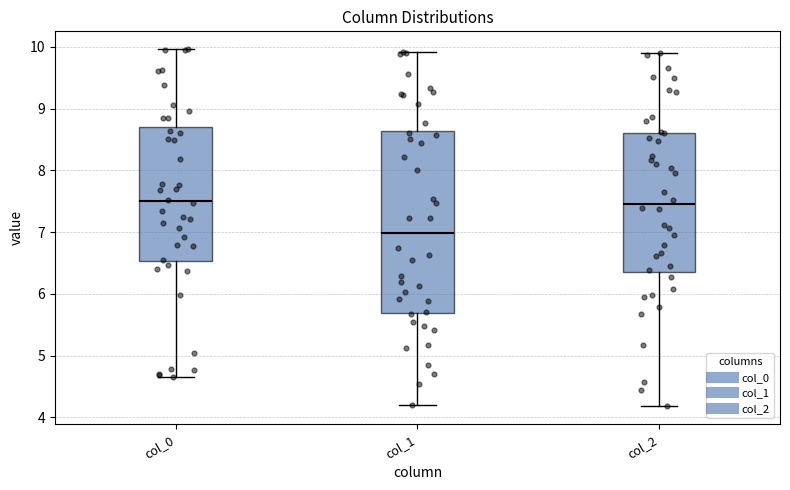

Reading left to right, read every box against the y-axis: the position of its median line, the range the box covers, and the ends of its whiskers. The values are not printed on the chart, so give them approximately, as read against the axis.

col_0: median 7.5, box 6.5 to 8.7, whiskers 4.7 to 10.0
col_1: median 7.0, box 5.7 to 8.6, whiskers 4.2 to 9.9
col_2: median 7.5, box 6.4 to 8.6, whiskers 4.2 to 9.9